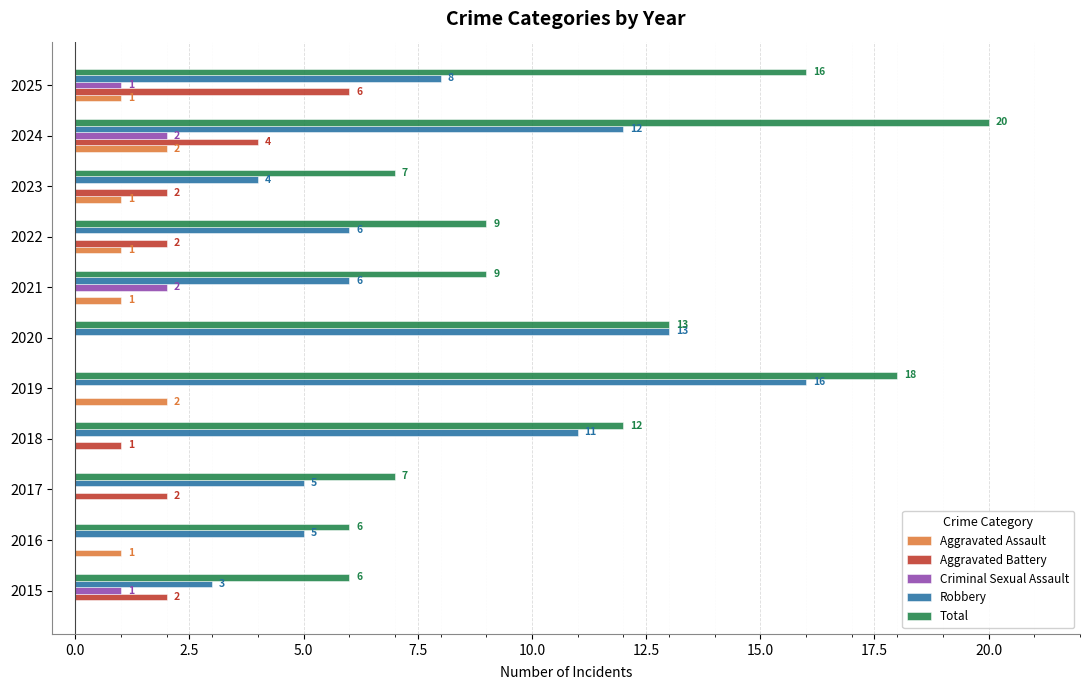

What is the greatest value displayed?

20